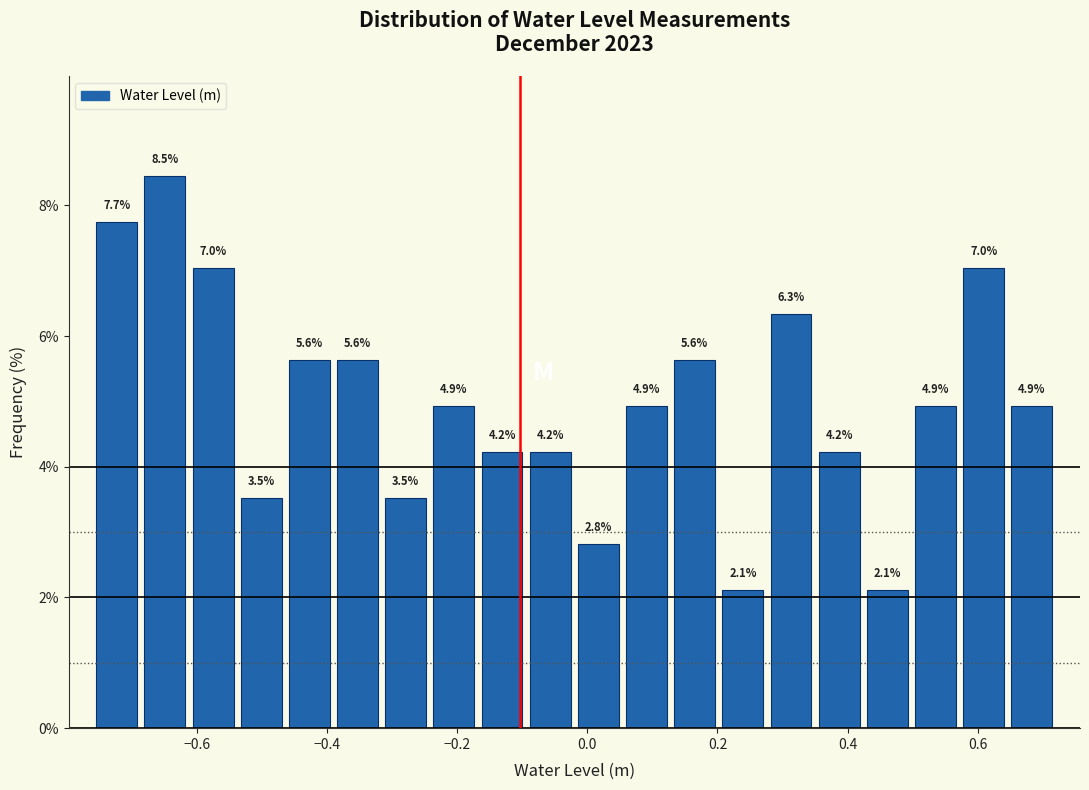

Read against the x-axis, roughly where is the centre of the tallest bar?

-0.64